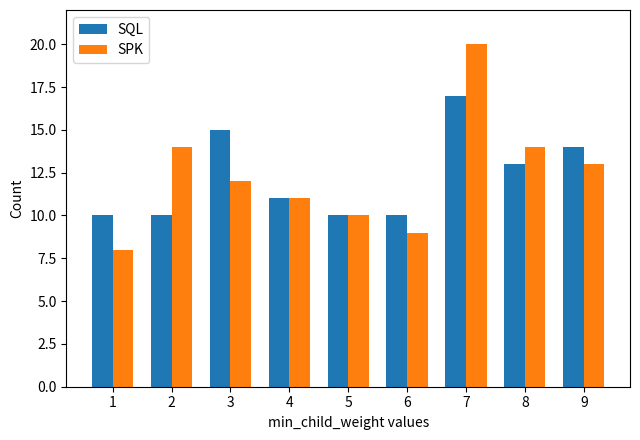

What is the sum of all SQL values?

110